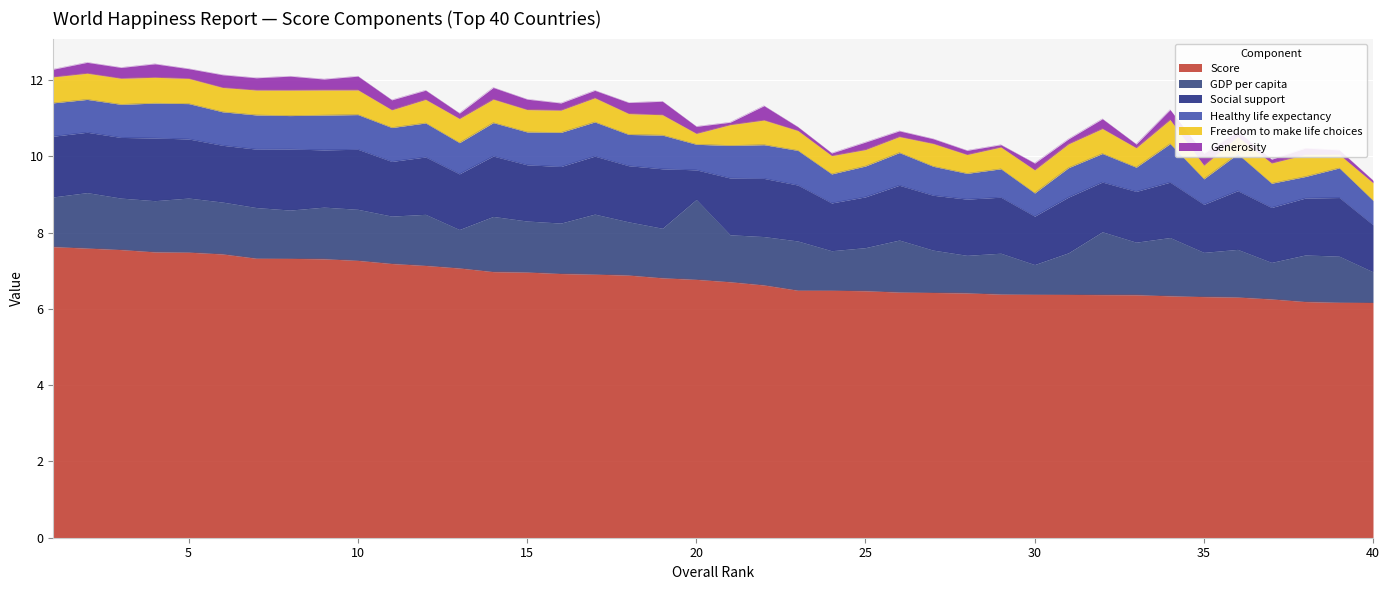

True or false: Score has more than 2 points higher than both neighbors.

False